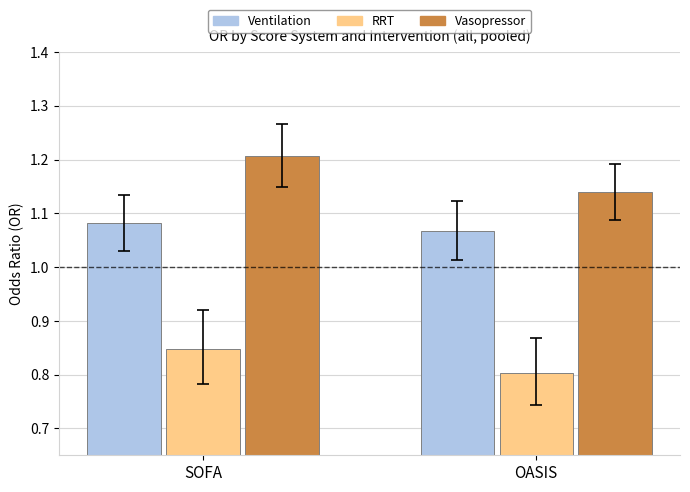

Are the bars grouped side by side (vs. stacked)?

Yes